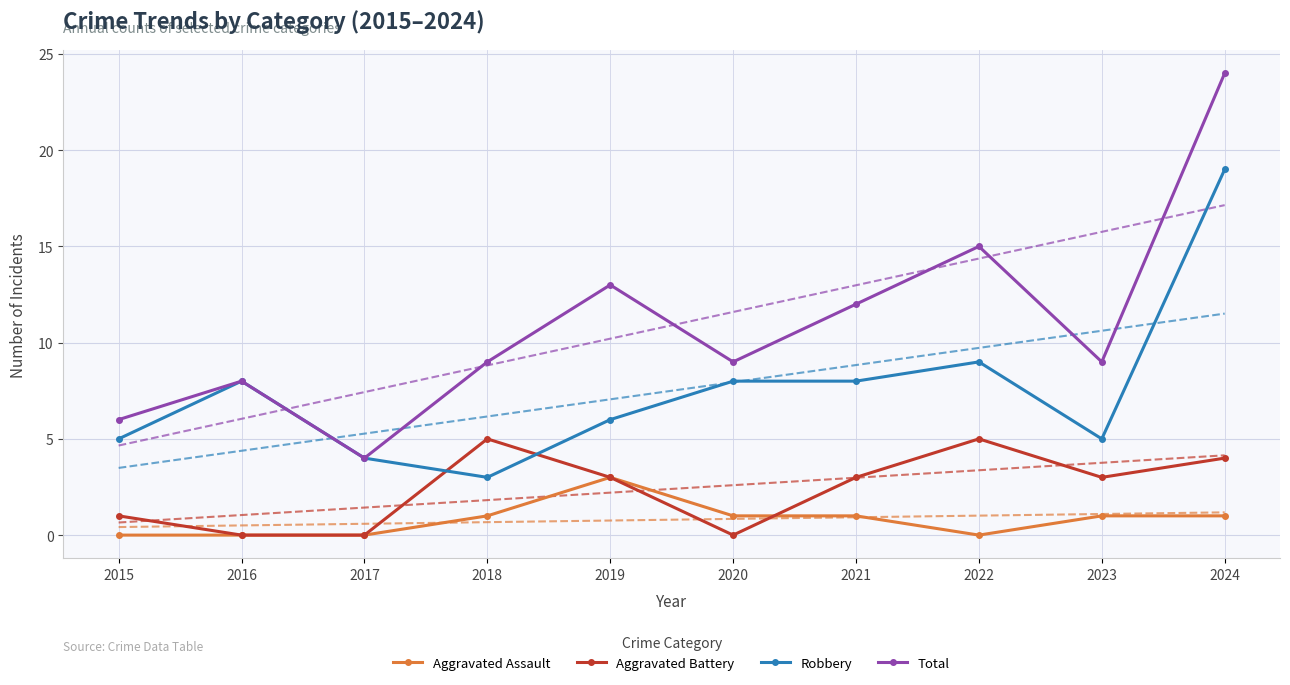

Which series has the largest total across all categories?

Total